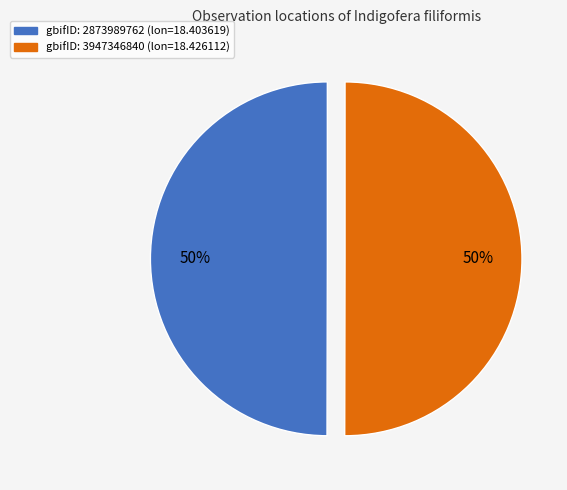

Is the sum of gbifID: 2873989762 (lon=18.403619) and gbifID: 3947346840 (lon=18.426112) greater than half?

Yes